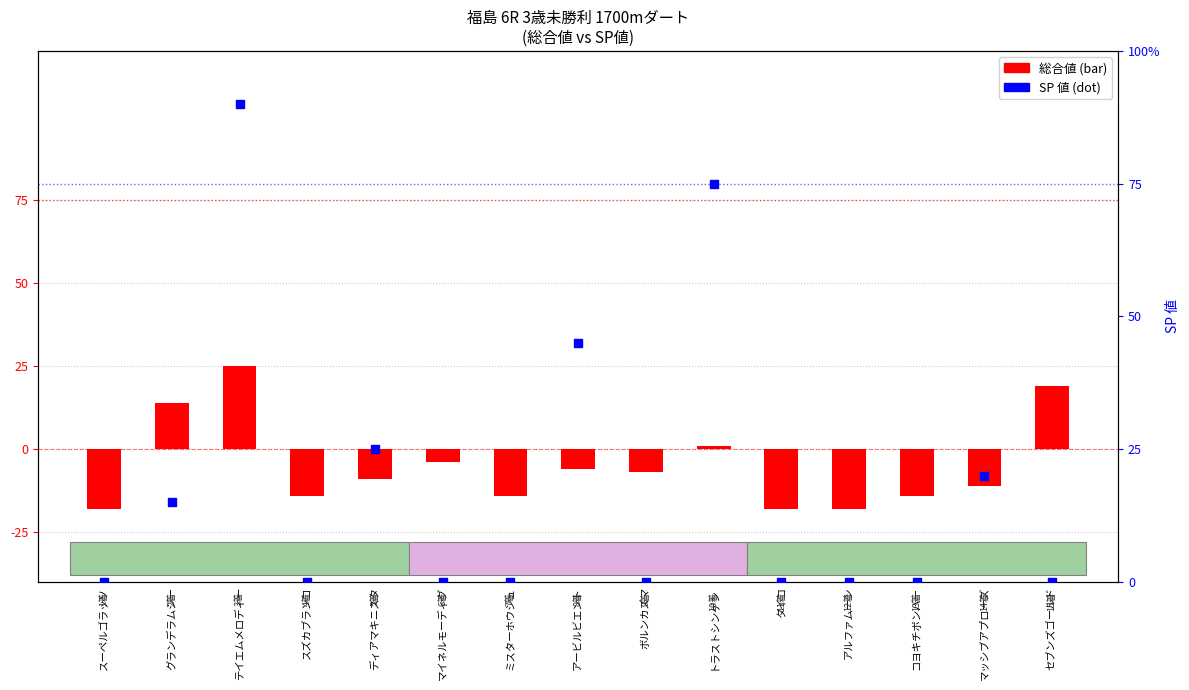

At how many categories does at least one series exceed -17?

15